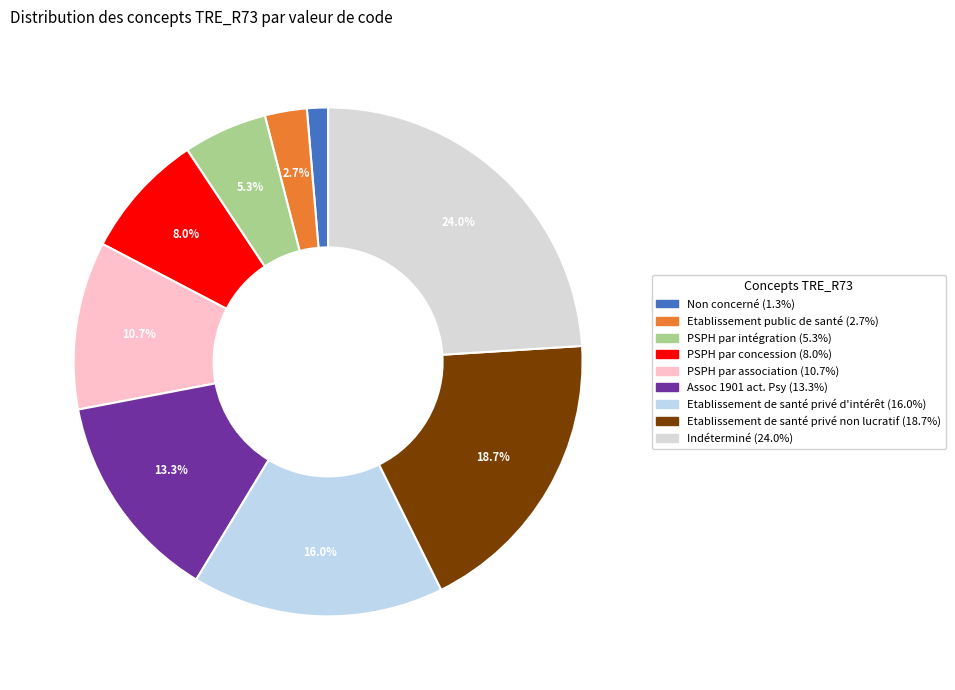

Is PSPH par intégration the majority of the pie?

No